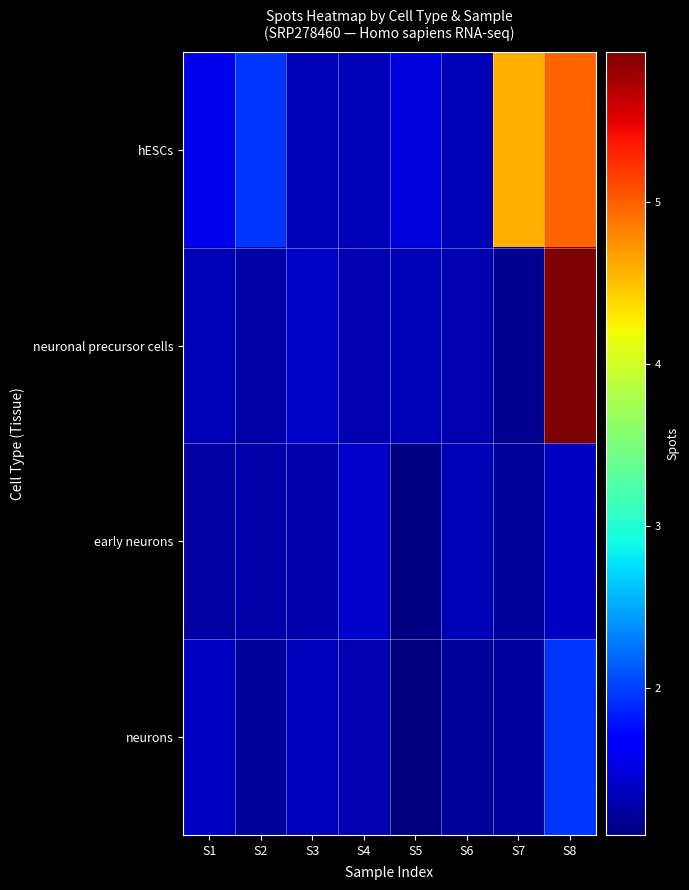

What is the smallest value displayed?

10962063